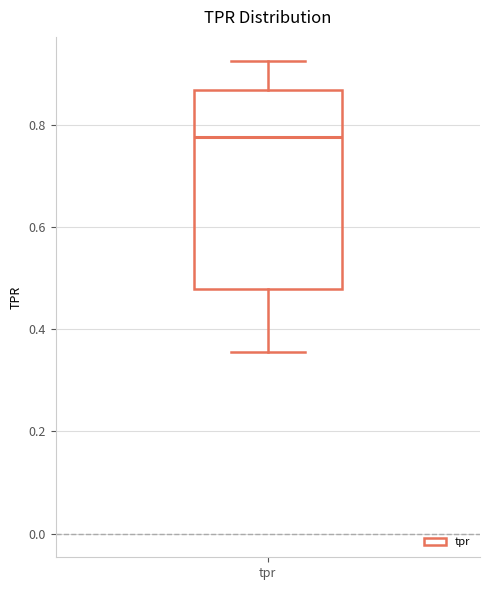

Where does the lower whisker of the box for tpr end on the y-axis? The values are not printed on the chart, so give them approximately, as read against the axis.

0.36